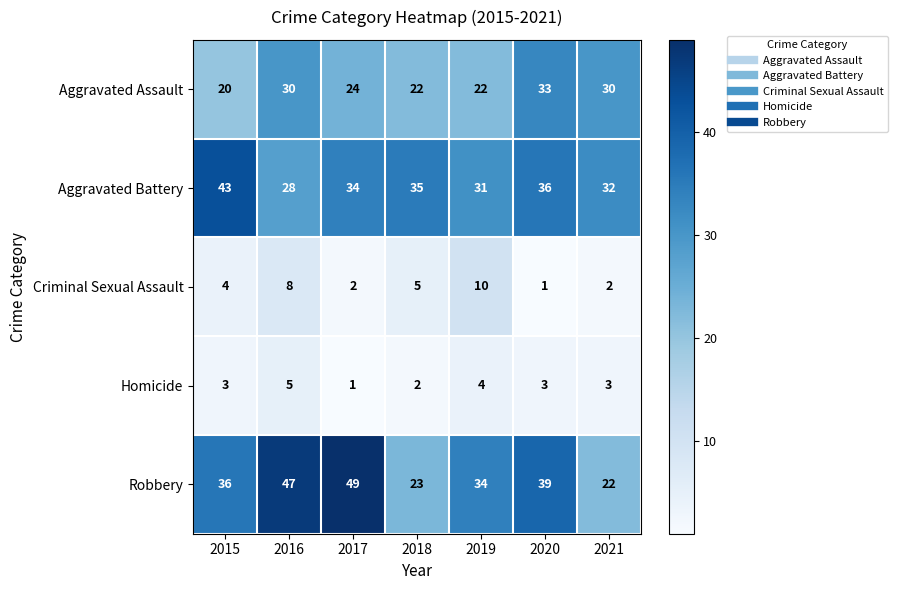

At 2019, list the series in order from largest to smallest.

Robbery, Aggravated Battery, Aggravated Assault, Criminal Sexual Assault, Homicide